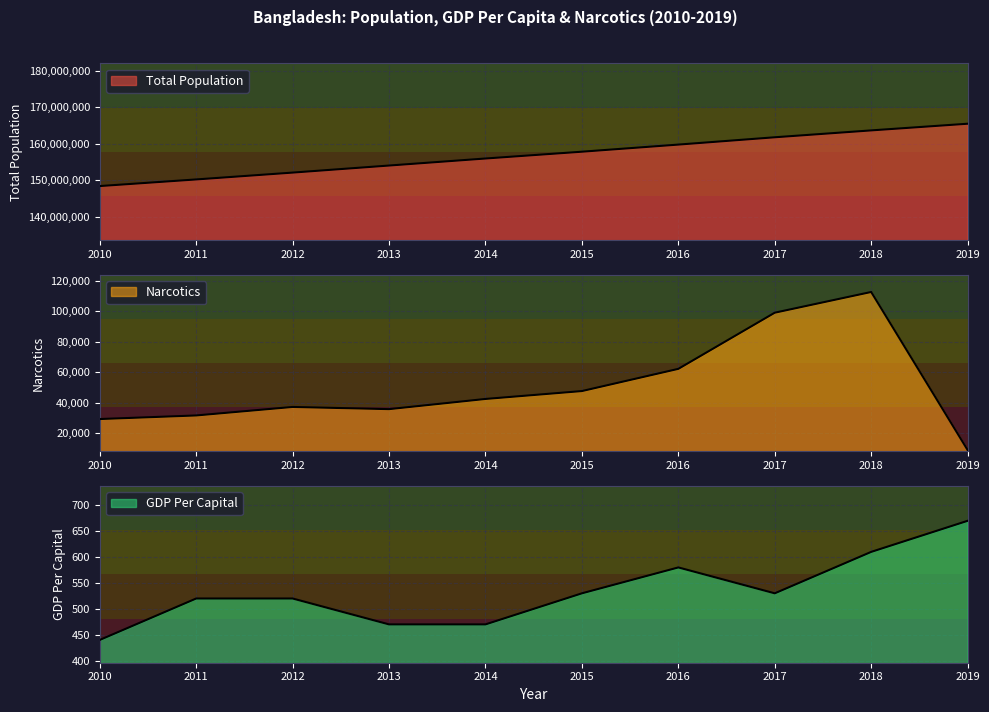

Reading right to left, what are all the values shown in this chart?

Total Population: 2019=165516222	2018=163683958	2017=161793964	2016=159784568	2015=157830000	2014=155961299	2013=154030139	2012=152090649	2011=150211005	2010=148391139
Narcotics: 2019=9069	2018=112549	2017=98984	2016=62208	2015=47666	2014=42501	2013=35832	2012=37264	2011=31696	2010=29344
GDP Per Capital: 2019=670	2018=610	2017=530	2016=580	2015=530	2014=470	2013=470	2012=520	2011=520	2010=440